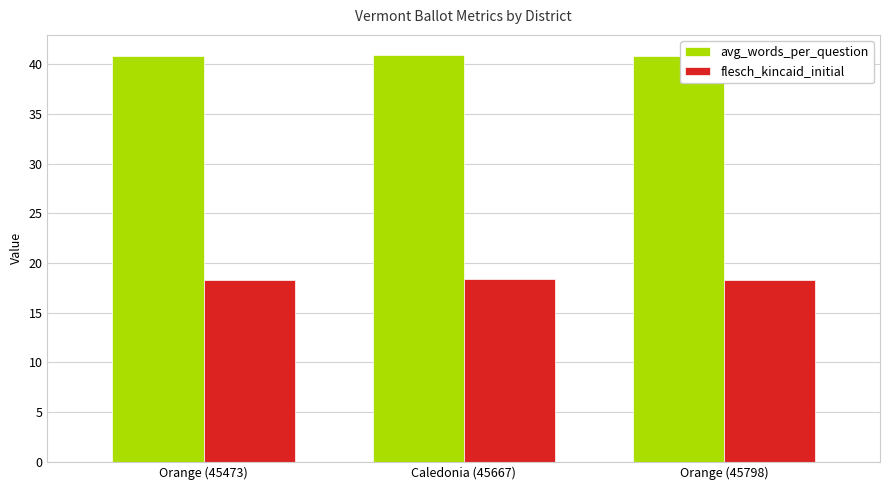

What is the difference between the maximum and minimum values in the avg_words_per_question series?

0.1